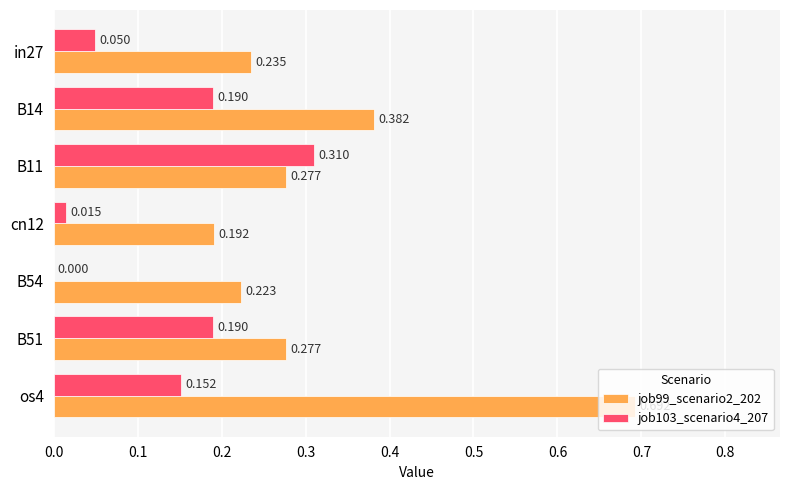

Is the value of job103_scenario4_207 at B51 greater than the value of job99_scenario2_202 at B51?

No